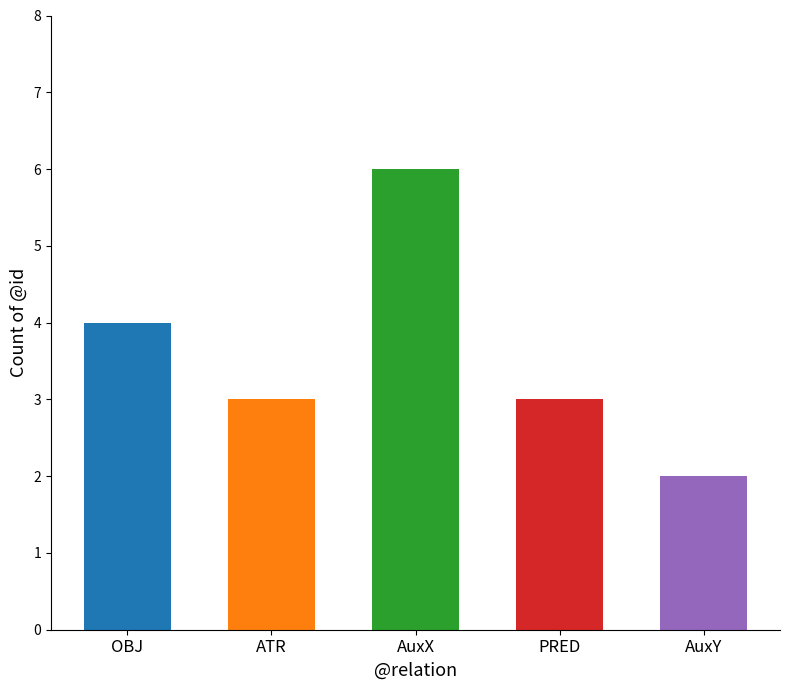

What is the sum of all values?

18